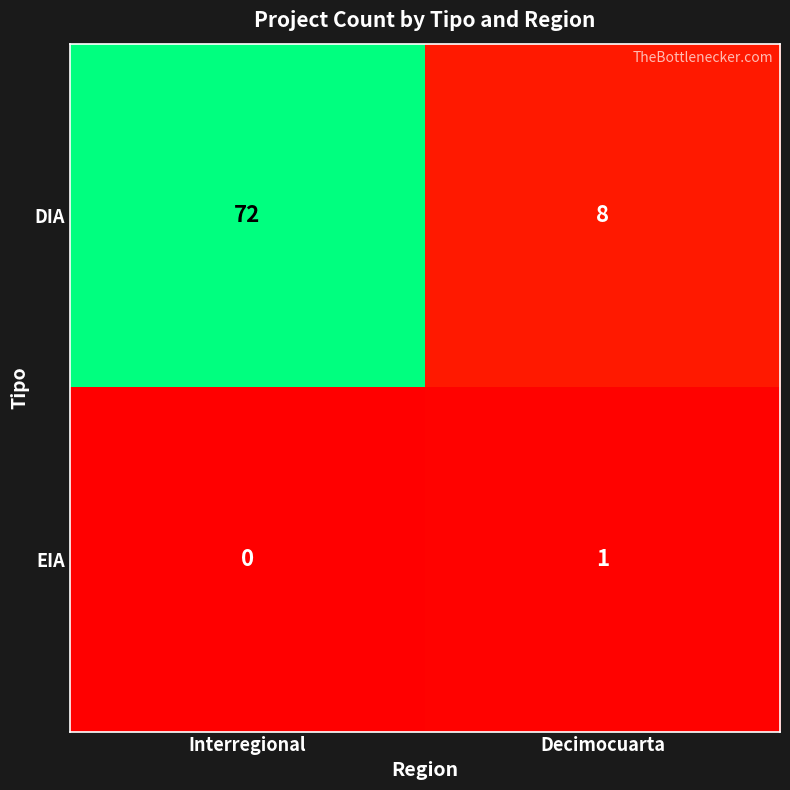

The value of EIA at Decimocuarta is 1. True or false?

True